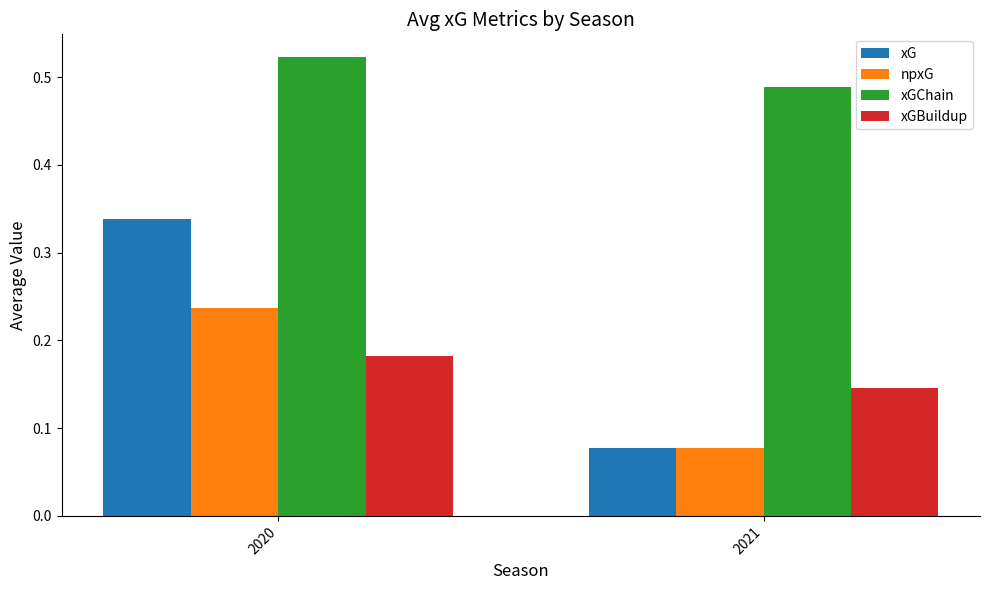

What is the sum of all xGChain values?

1.0